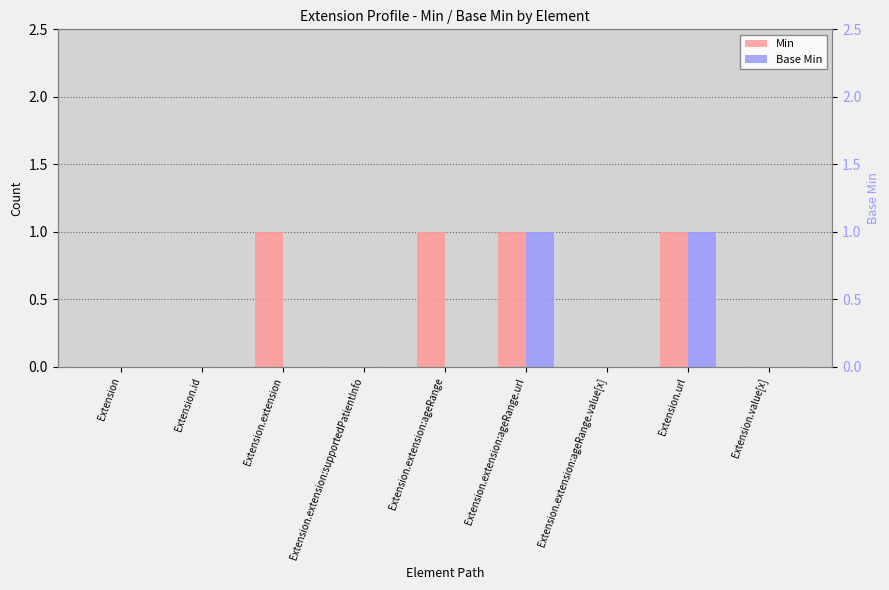

Does the chart contain stacked bars?

No